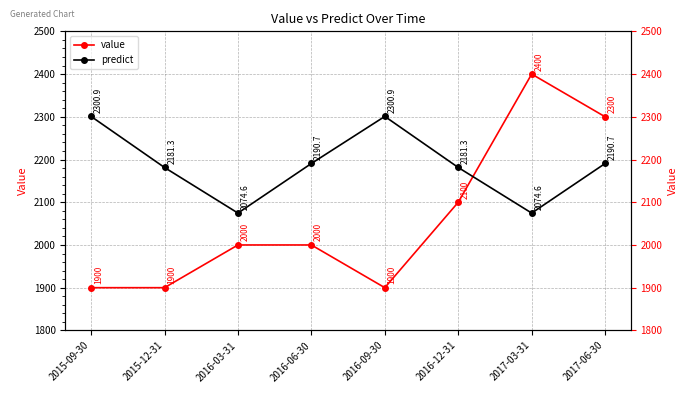

Rank the series at 2017-06-30 from highest to lowest value.

value, predict